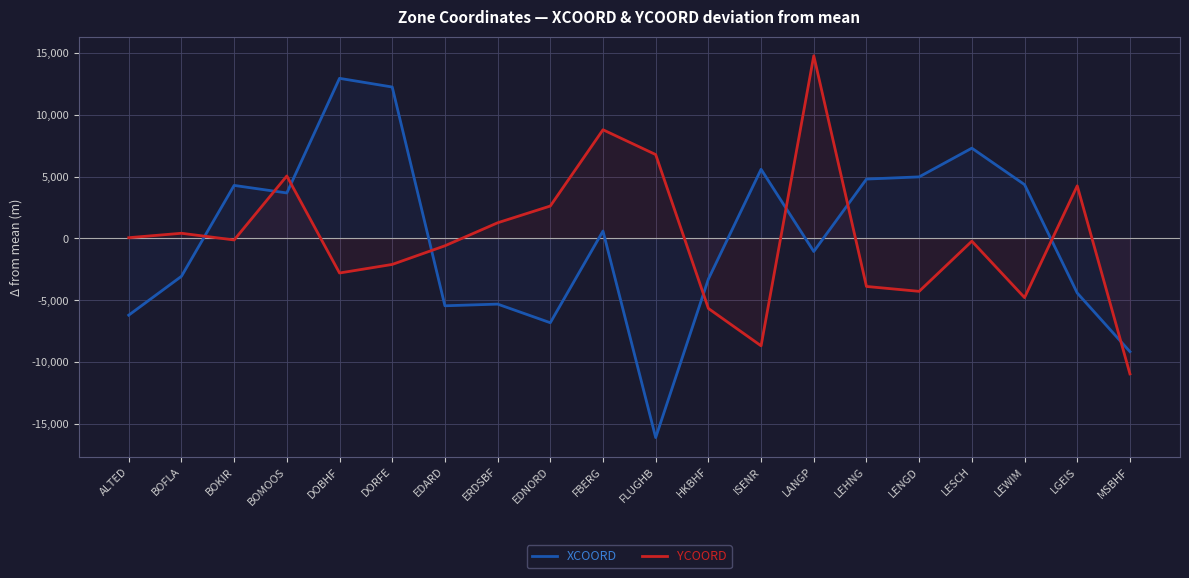

At which category does the chart reach its minimum across all series?

FLUGHB